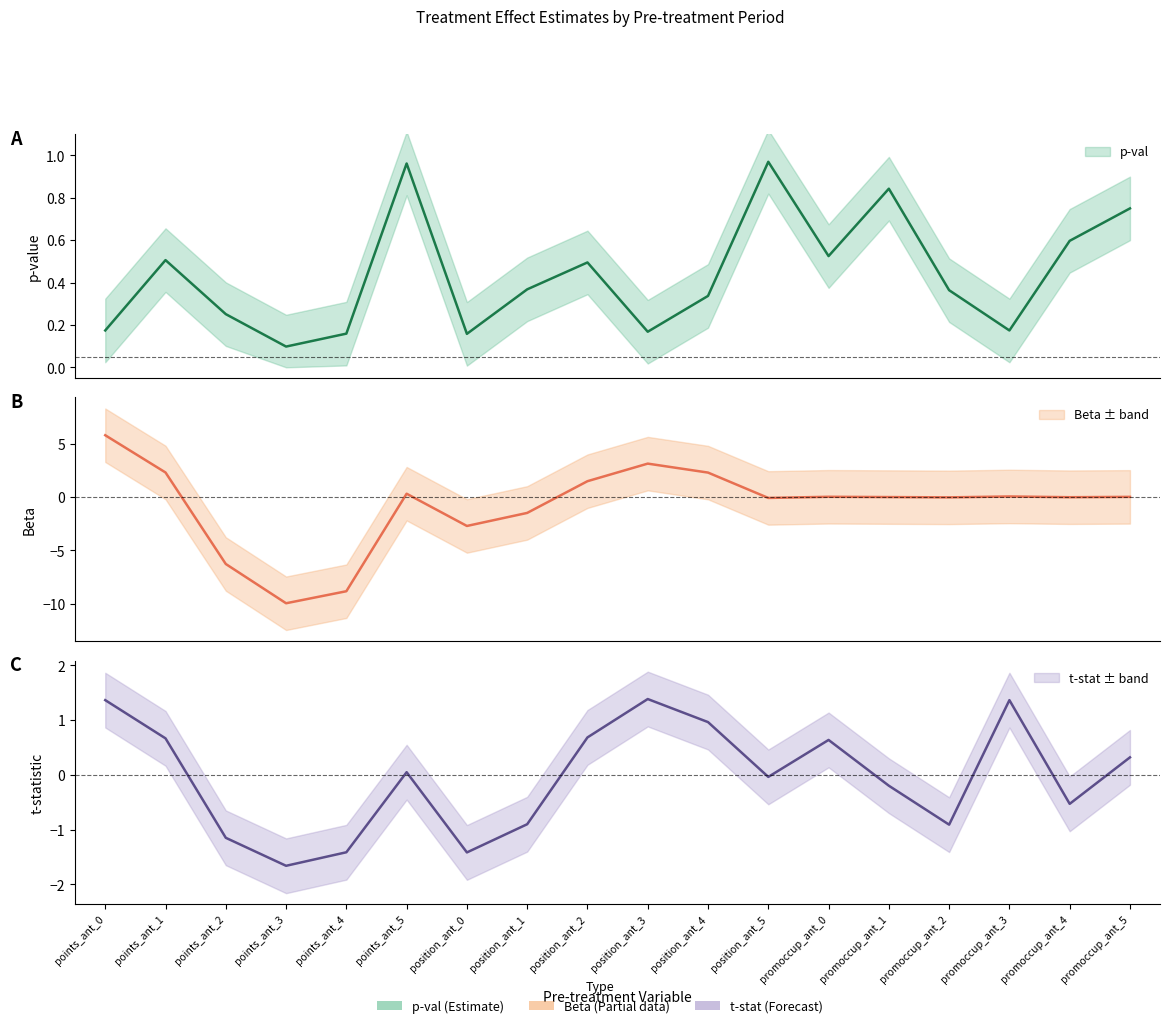

Reading right to left, extract all data points from this chart.

p-val: 0.8	0.6	0.2	0.4	0.8	0.5	1.0	0.3	0.2	0.5	0.4	0.2	1.0	0.2	0.1	0.3	0.5	0.2
Beta: 0.0	-0.0	0.1	-0.0	-0.0	0.0	-0.1	2.3	3.1	1.5	-1.5	-2.7	0.3	-8.8	-9.9	-6.3	2.3	5.8
t-stat: 0.3	-0.5	1.4	-0.9	-0.2	0.6	-0.0	1.0	1.4	0.7	-0.9	-1.4	0.0	-1.4	-1.7	-1.1	0.7	1.4